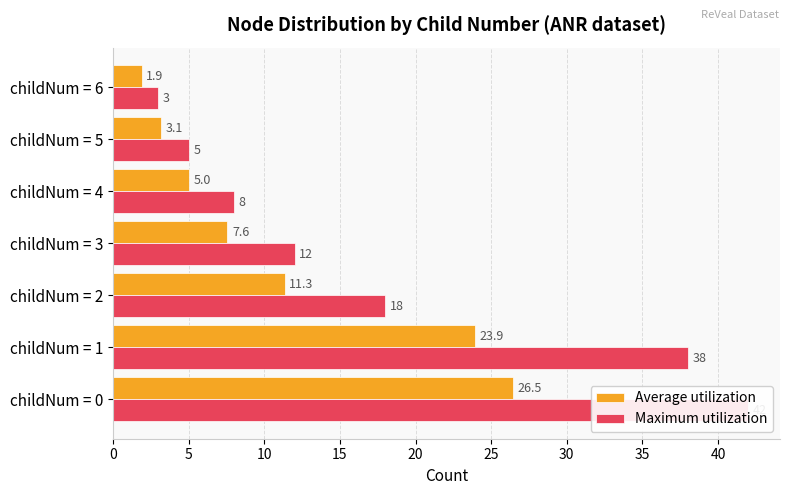

The Maximum utilization series shows 25.6 at childNum = 2. True or false?

False